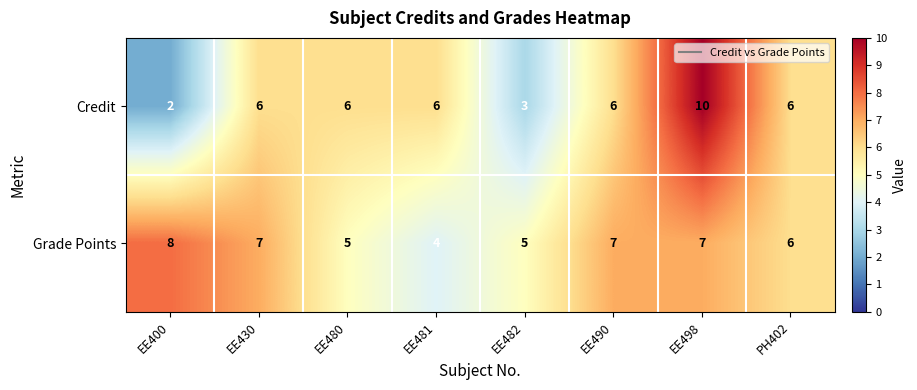

Which series has the largest total across all categories?

Grade Points